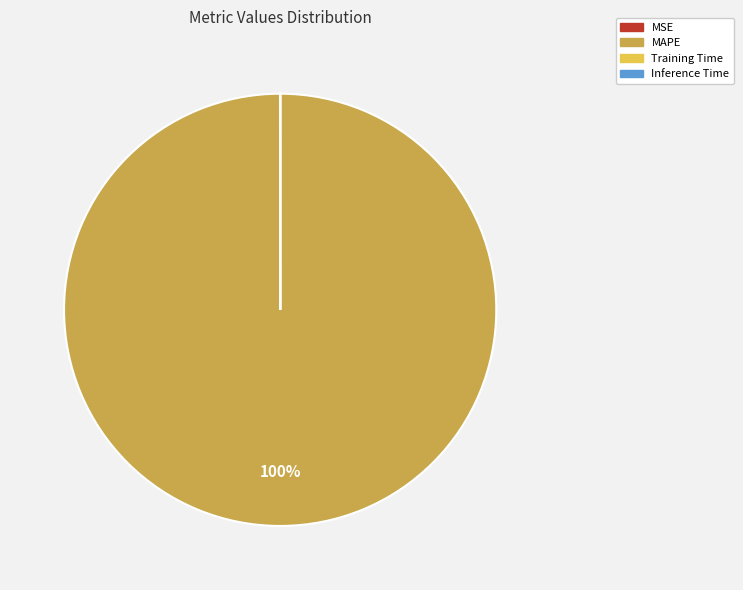

What is the majority slice?

MAPE